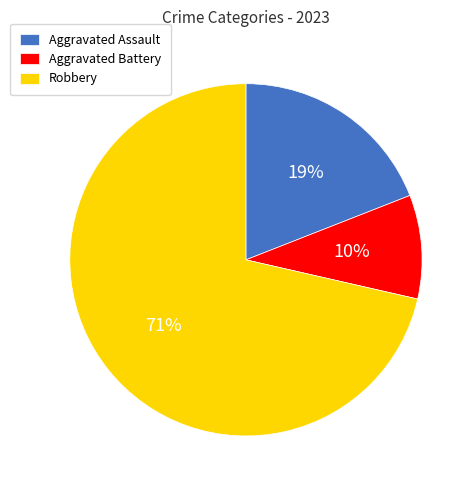

To the nearest percent, what is the average slice percentage?

33%